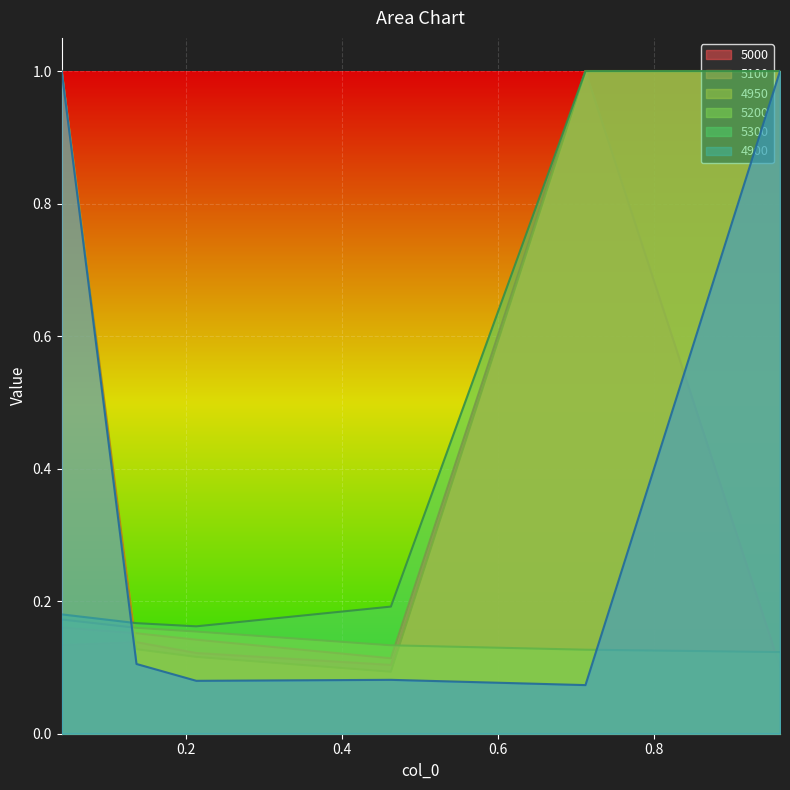

Which has a higher value, 0.0410958904109589 or 0.2136986301369863?

0.0410958904109589